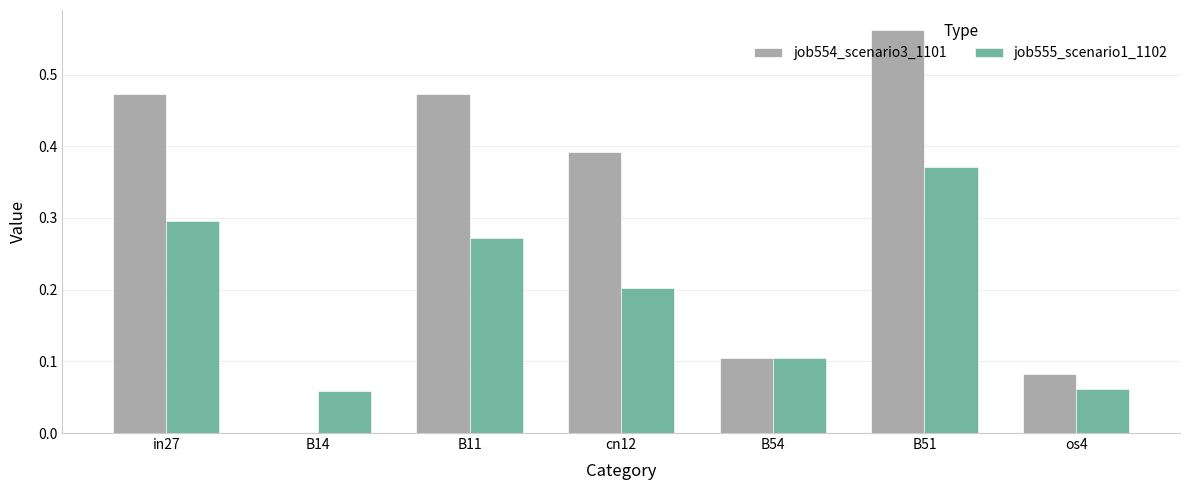

True or false: job555_scenario1_1102 has a value of 0.2 at cn12.

True